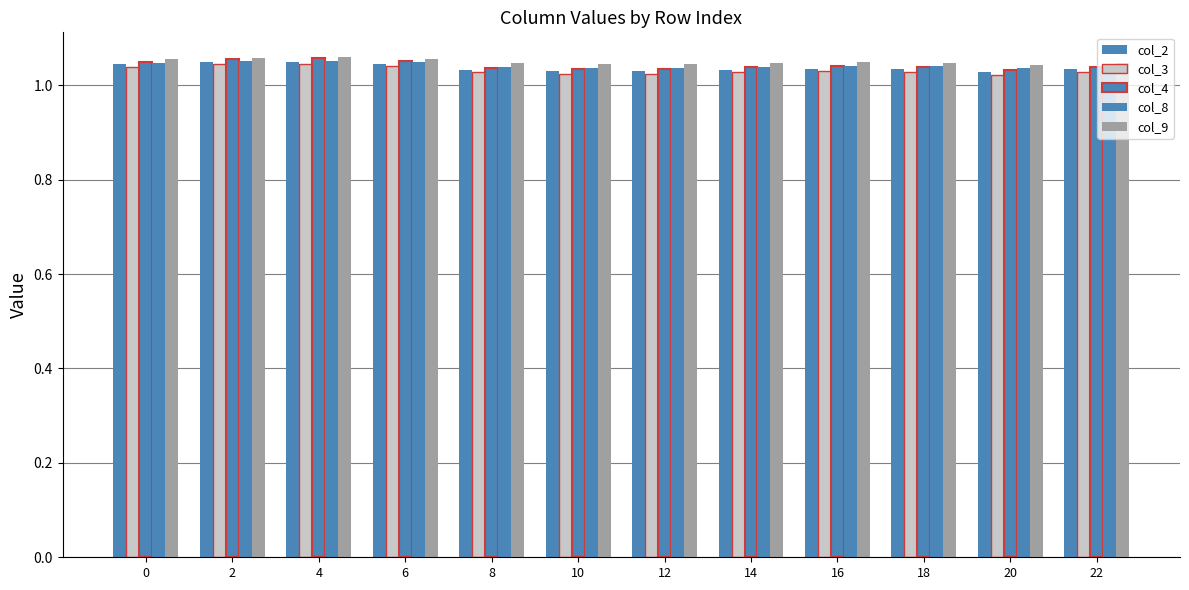

How many categories are shown in the chart?

12